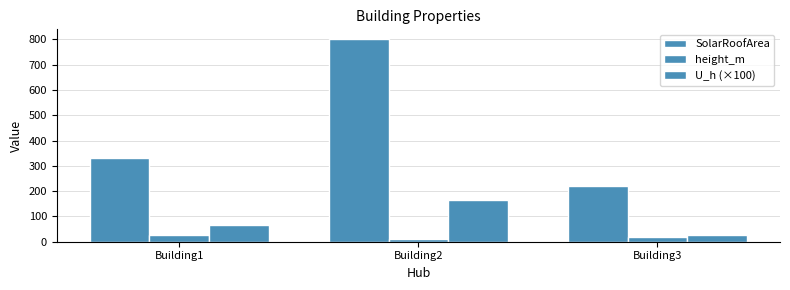

The value of height_m at Building3 is 19.5. True or false?

True